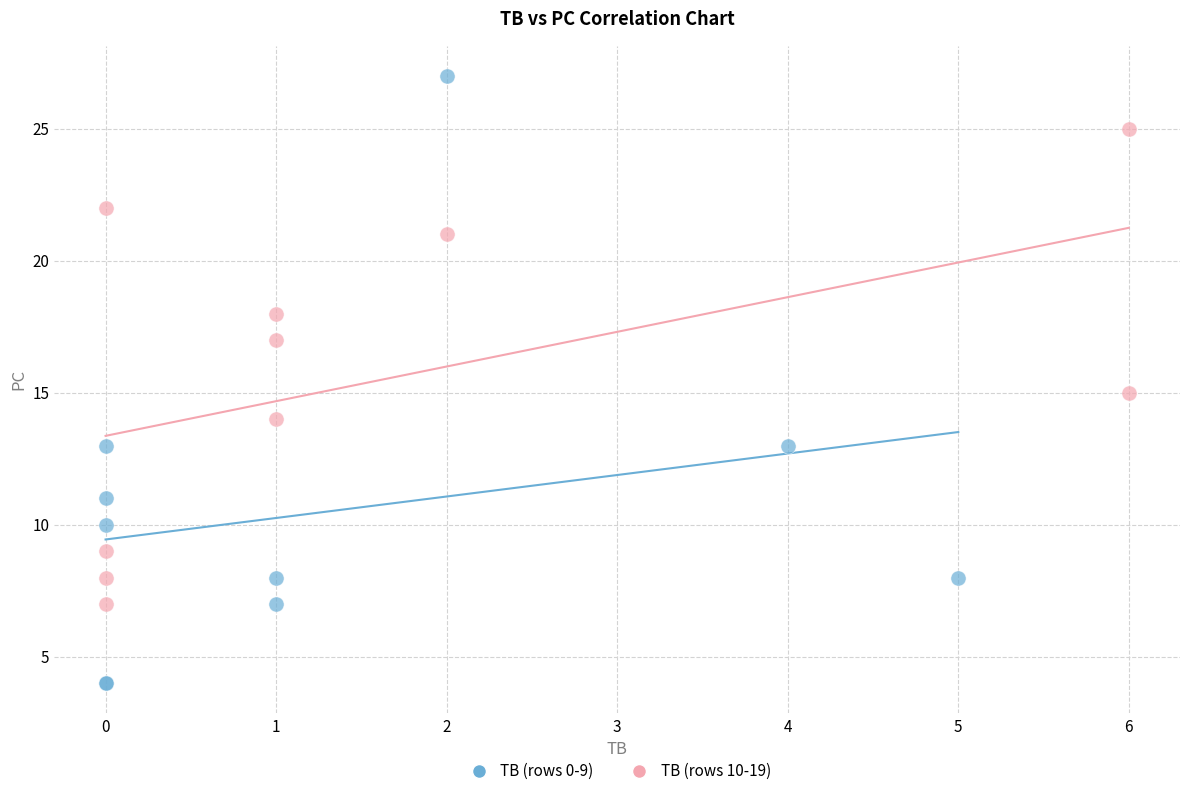

What are all the series names shown in the legend?

TB (rows 0-9), TB (rows 10-19)